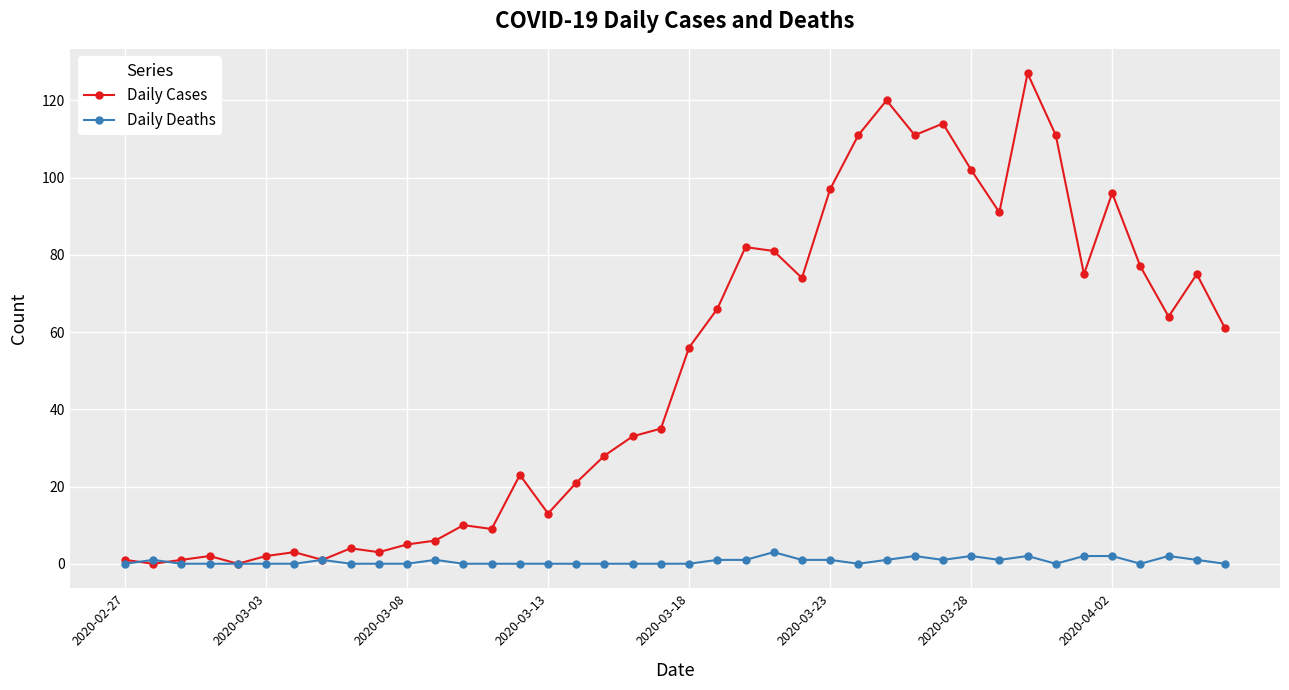

List the series in order of their peak value, highest first.

Daily Cases, Daily Deaths